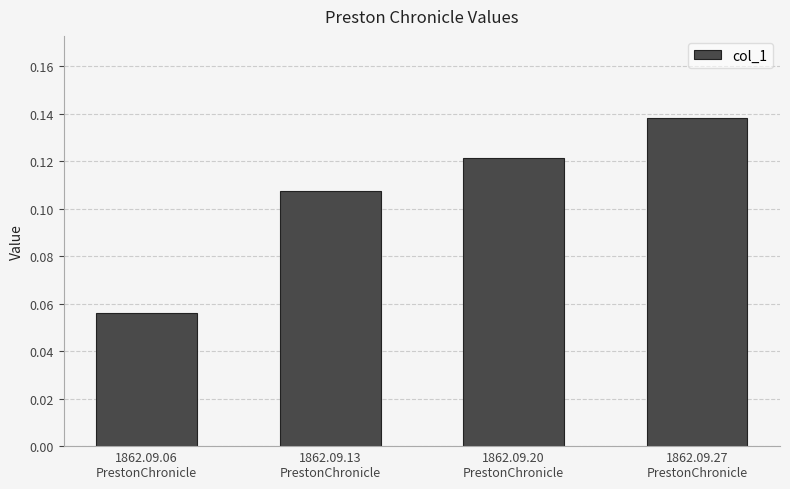

Rank the categories by value from lowest to highest.

1862.09.06
PrestonChronicle, 1862.09.13
PrestonChronicle, 1862.09.20
PrestonChronicle, 1862.09.27
PrestonChronicle